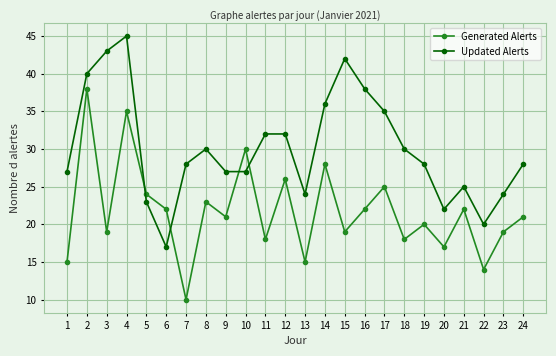

How many lines are shown in the chart?

2